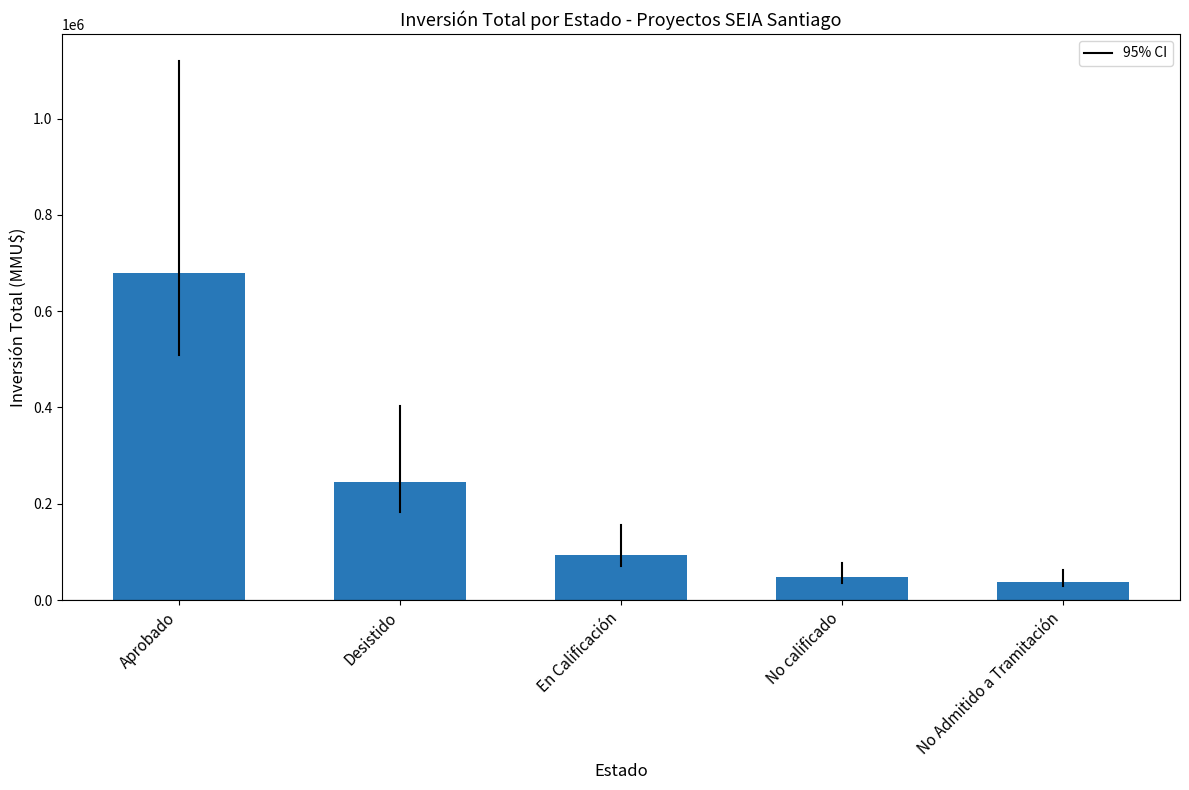

What is the sum of all values?

1102853